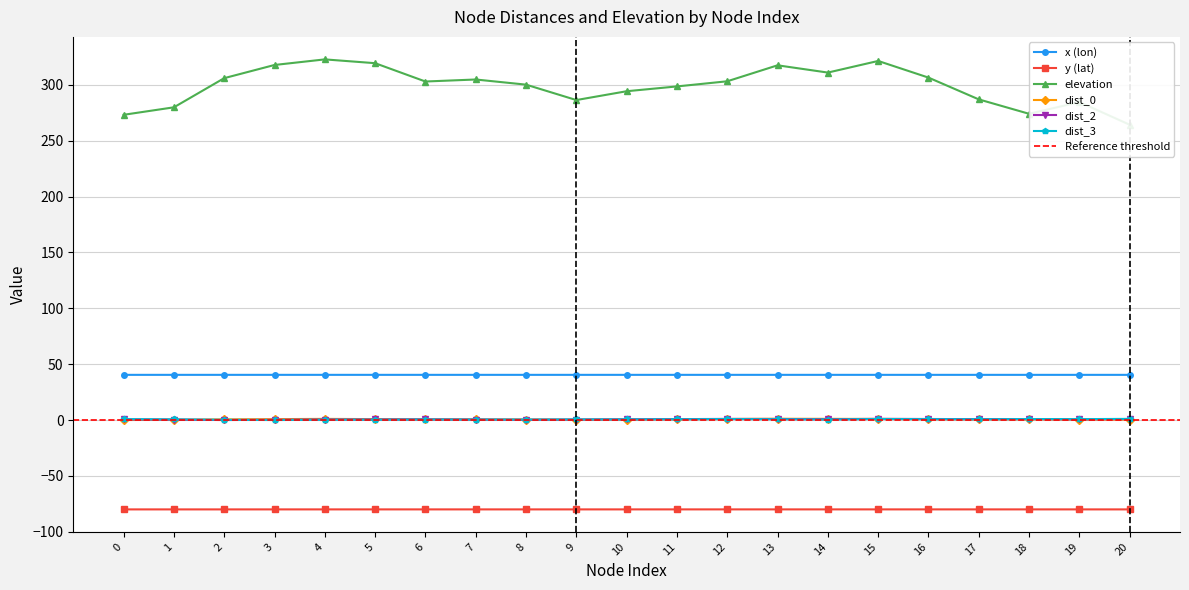

List the labels in order of dist_3 value, largest first.

20, 15, 12, 18, 19, 0, 16, 13, 11, 17, 1, 10, 9, 14, 6, 7, 8, 5, 4, 2, 3